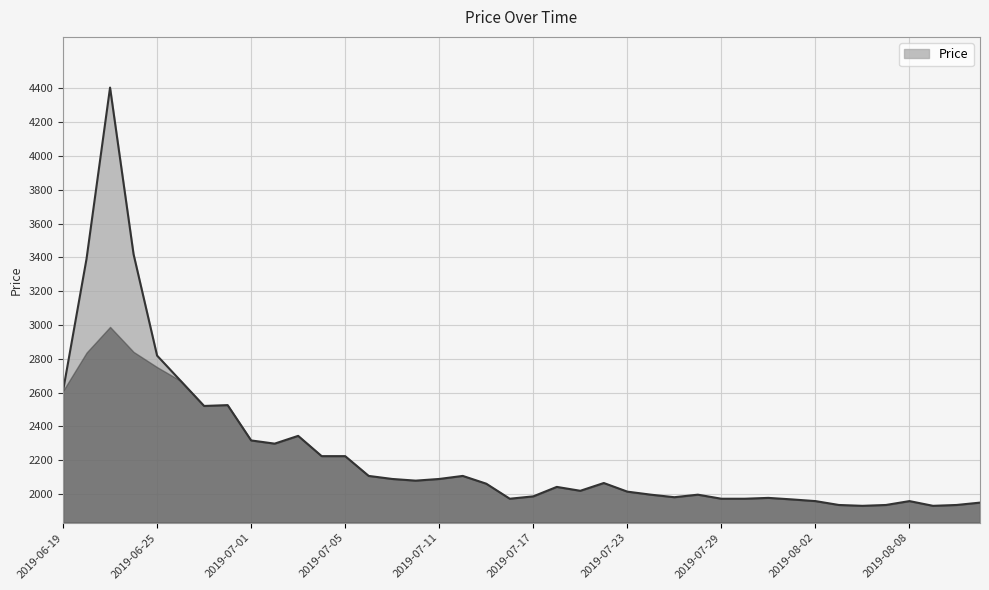

What is the minimum value shown in the chart?

1930